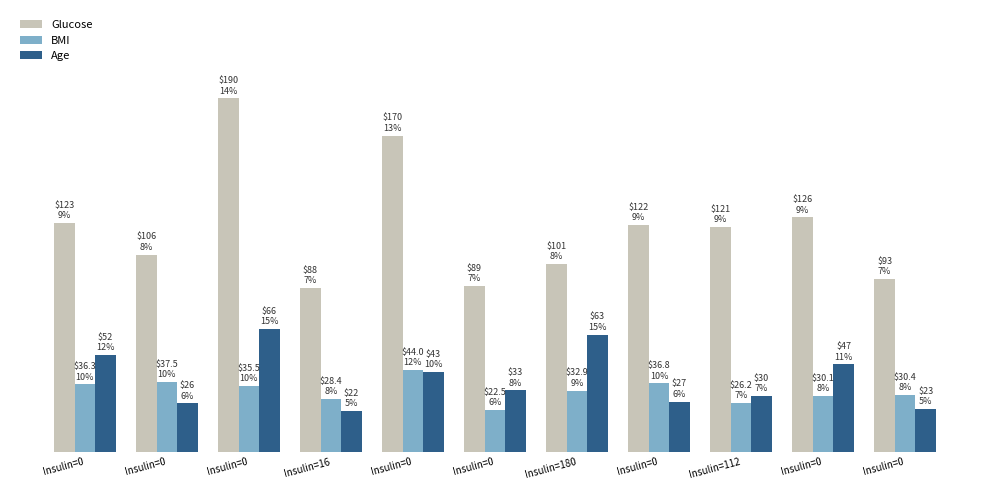

What is the label of the 6th bar from the right?

Insulin=0